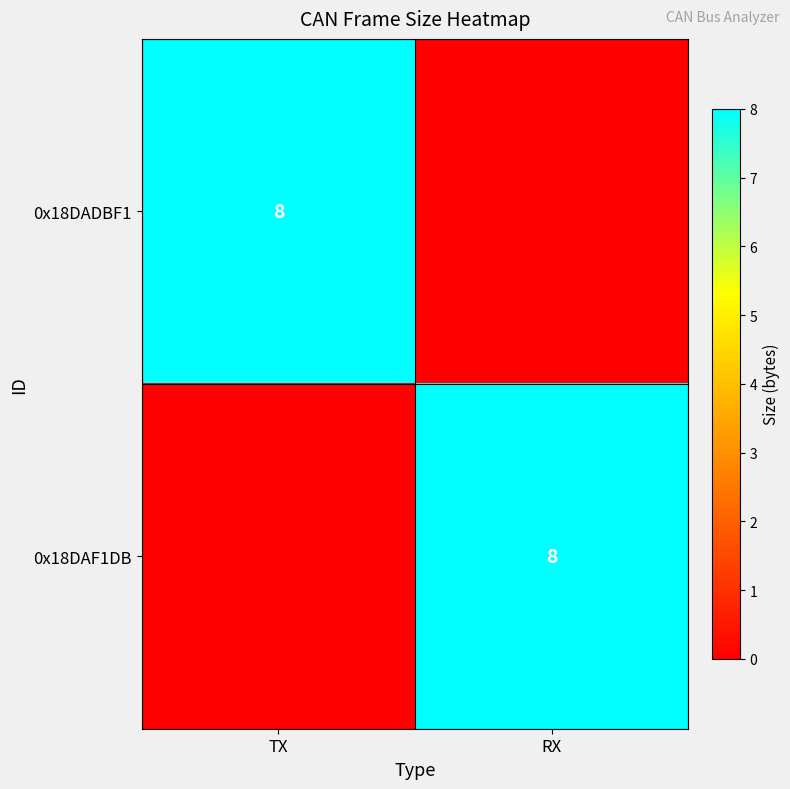

At which category does the chart reach its minimum across all series?

RX